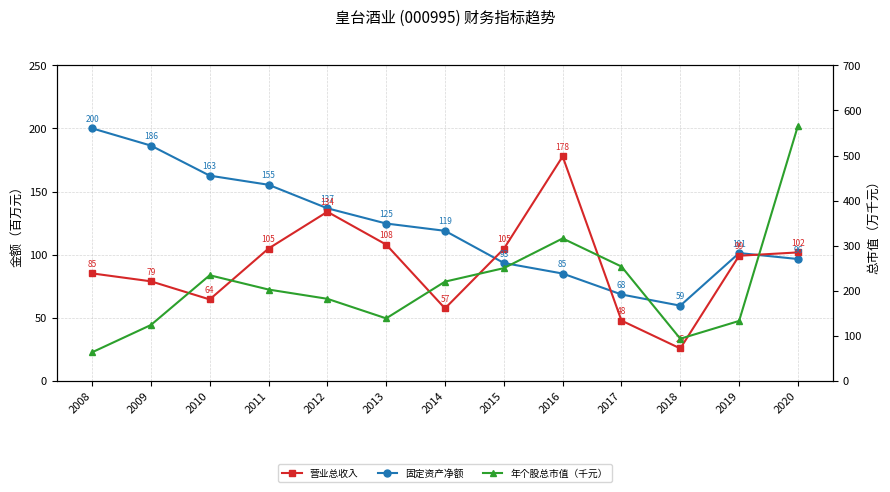

What is the smallest value displayed?

25.5